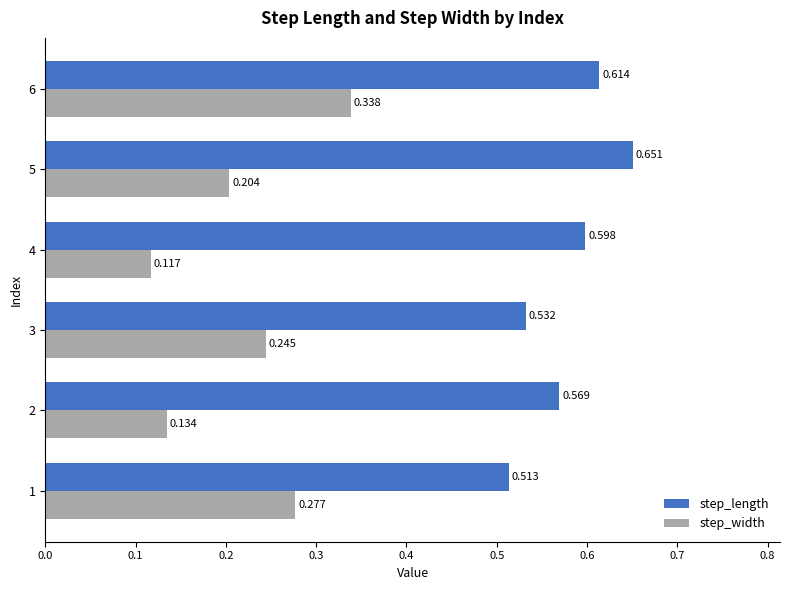

At how many categories does at least one series exceed 0?

6